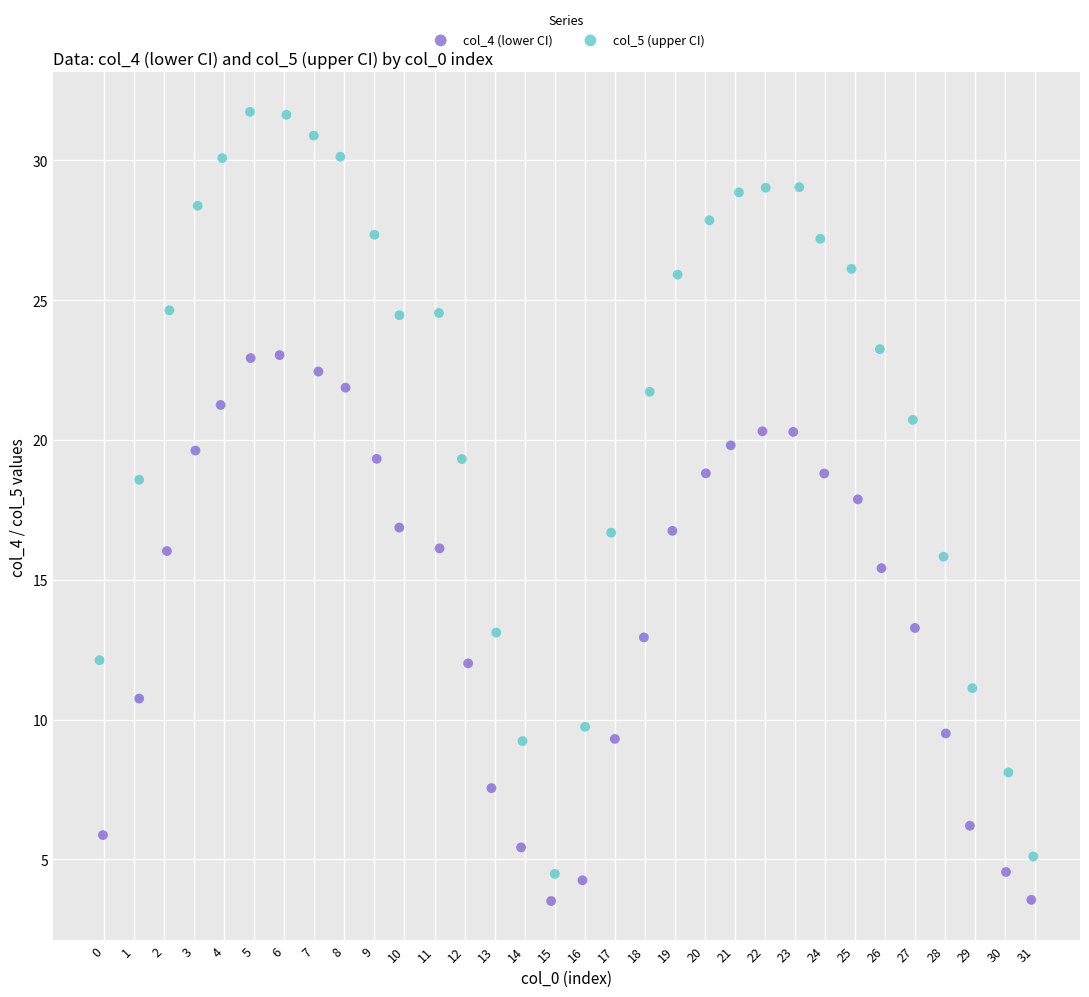

Which series reaches the maximum Y coordinate?

col_5 (upper CI)